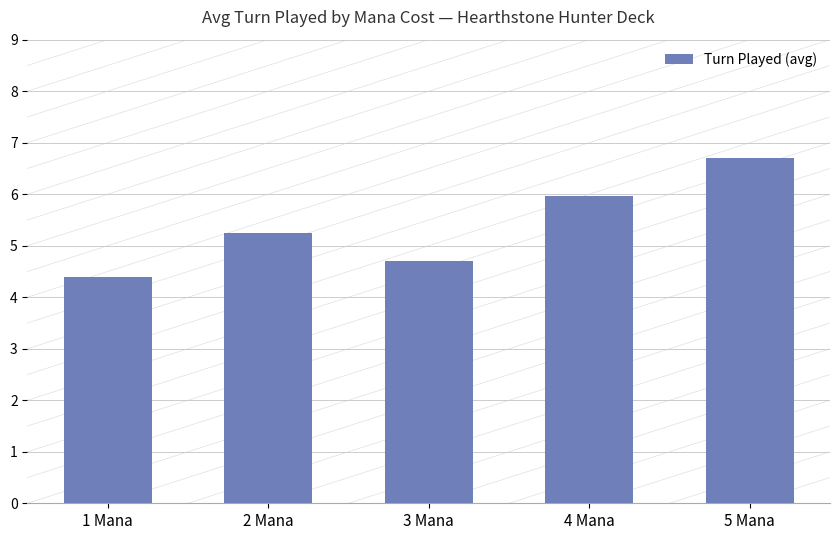

Which has a higher value, 4 Mana or 5 Mana?

5 Mana